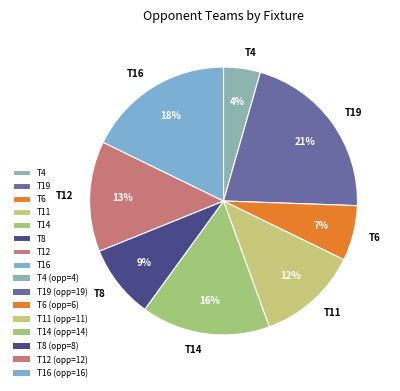

Which has a higher value, T11 or T8?

T11